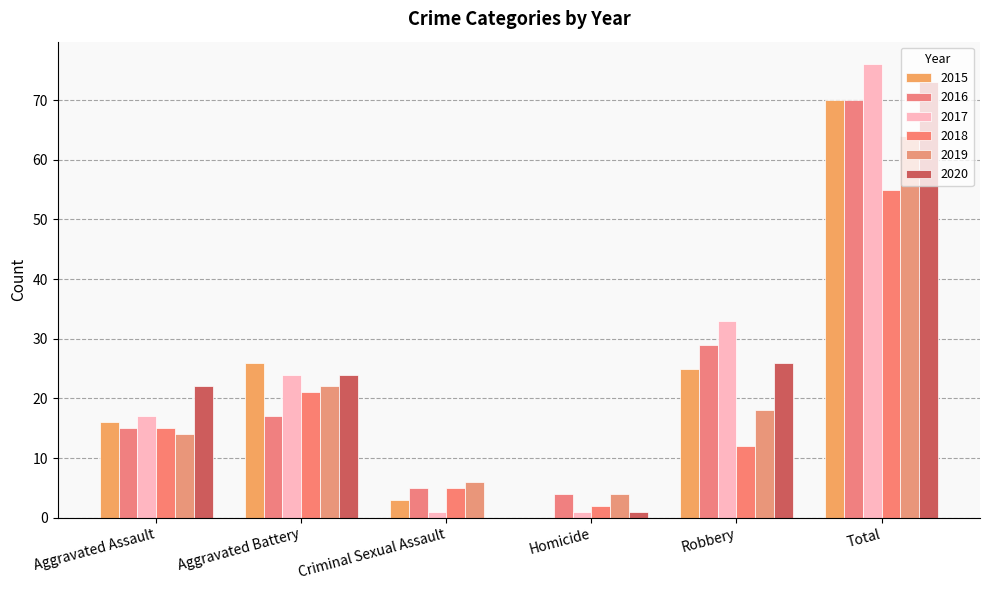

Reading left to right, list all the values displayed in this chart.

2015: Aggravated Assault=16	Aggravated Battery=26	Criminal Sexual Assault=3	Homicide=0	Robbery=25	Total=70
2016: Aggravated Assault=15	Aggravated Battery=17	Criminal Sexual Assault=5	Homicide=4	Robbery=29	Total=70
2017: Aggravated Assault=17	Aggravated Battery=24	Criminal Sexual Assault=1	Homicide=1	Robbery=33	Total=76
2018: Aggravated Assault=15	Aggravated Battery=21	Criminal Sexual Assault=5	Homicide=2	Robbery=12	Total=55
2019: Aggravated Assault=14	Aggravated Battery=22	Criminal Sexual Assault=6	Homicide=4	Robbery=18	Total=64
2020: Aggravated Assault=22	Aggravated Battery=24	Criminal Sexual Assault=0	Homicide=1	Robbery=26	Total=73